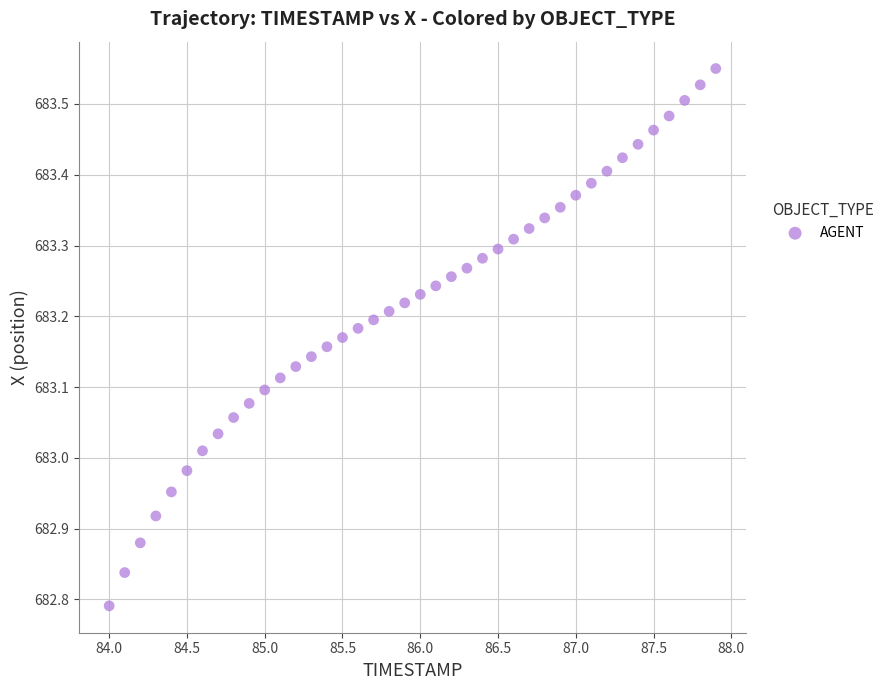

What is the range of Y values (max minus min)?

0.8